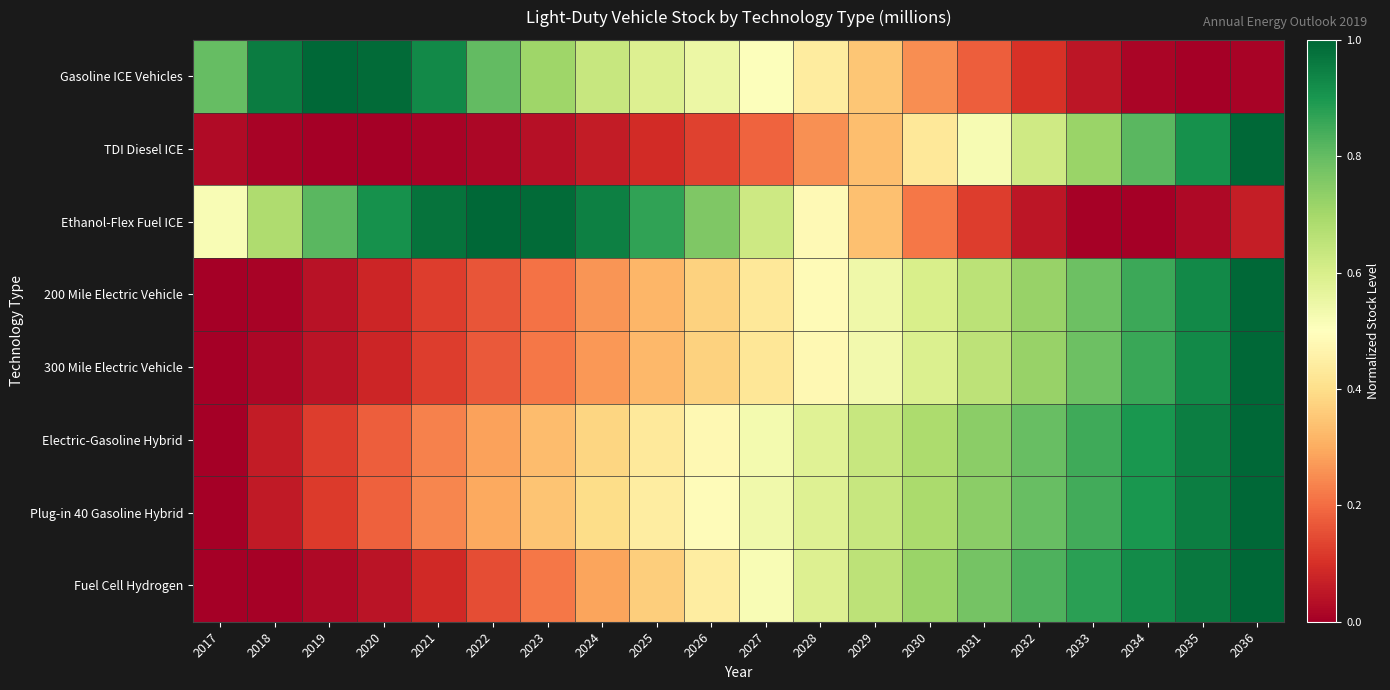

Which category has the highest value across all series?

2036